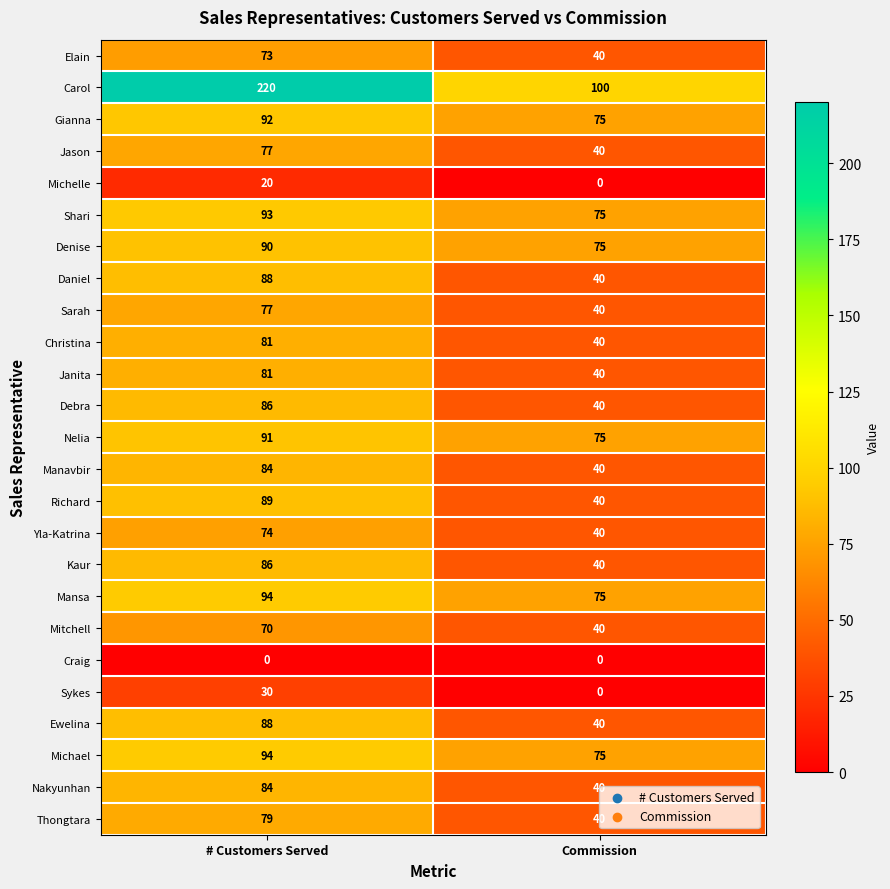

Which series changed the most between # Customers Served and Commission?

Carol